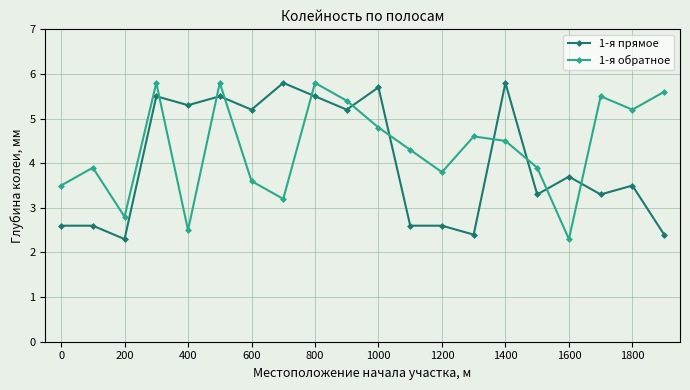

What is the value of the 1-я прямое point at the 2nd from the left?

2.6